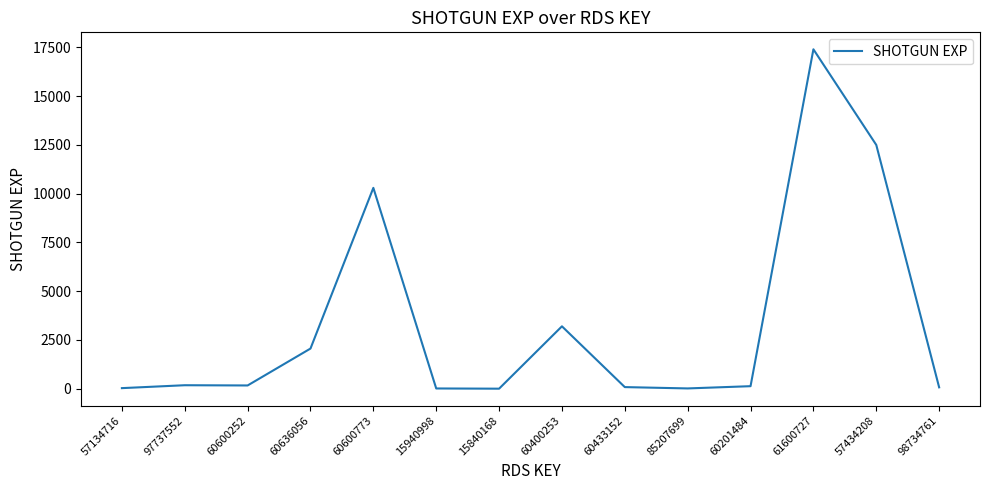

Which category has the highest value across all series?

61600727